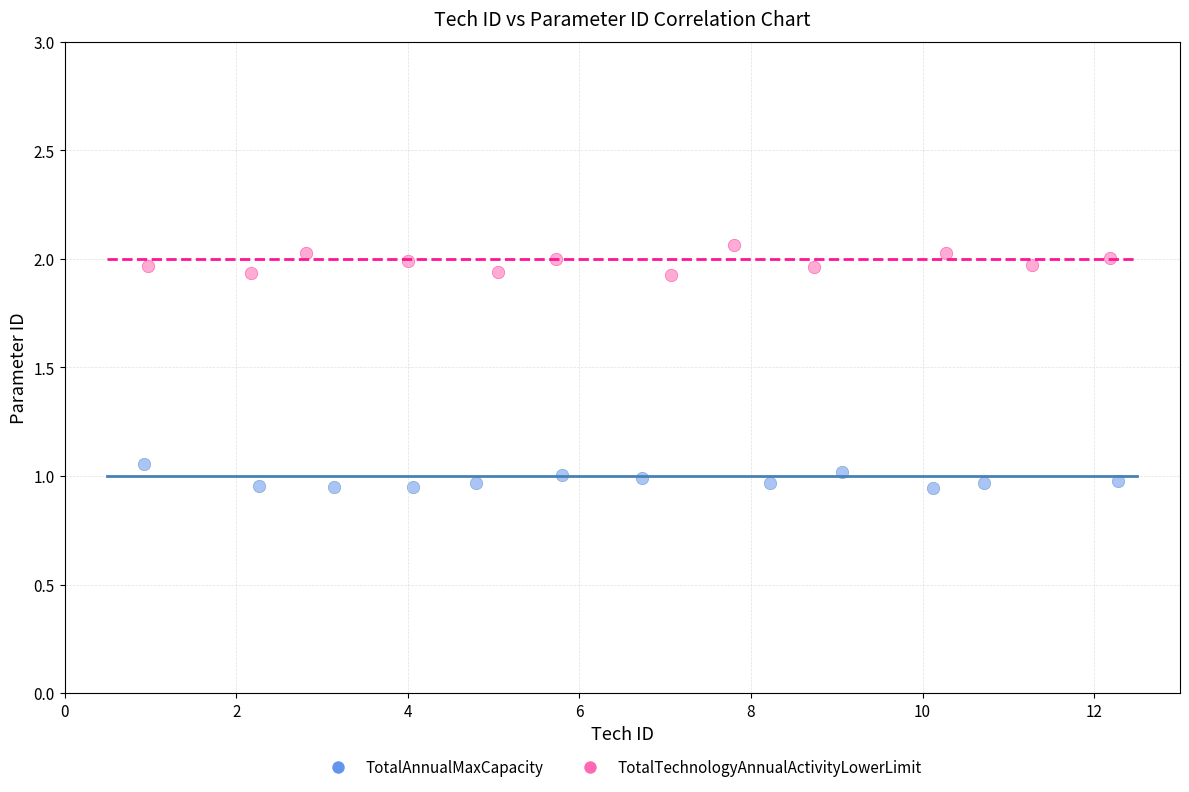

Which series contains the lowest Y value?

TotalAnnualMaxCapacity